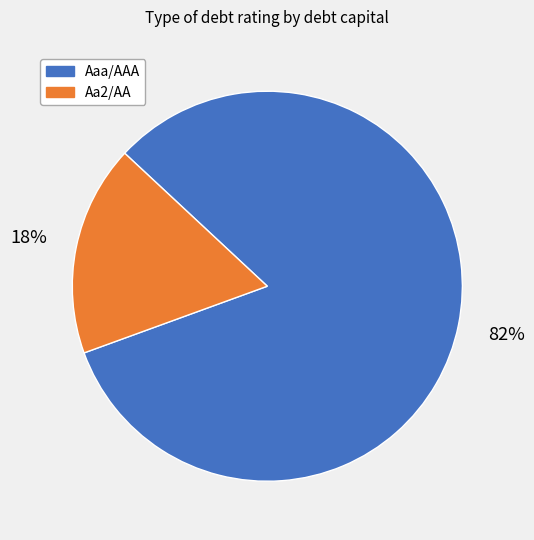

Is there any slice that represents more than half of the pie?

Yes